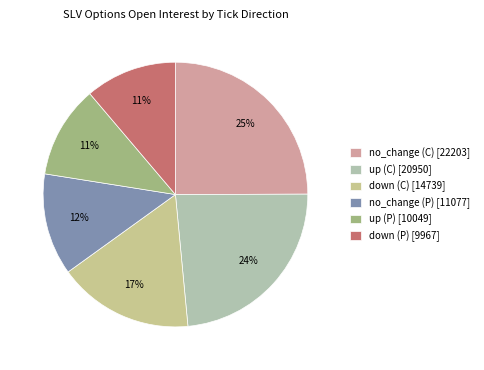

Which slice is the largest?

no_change (C)